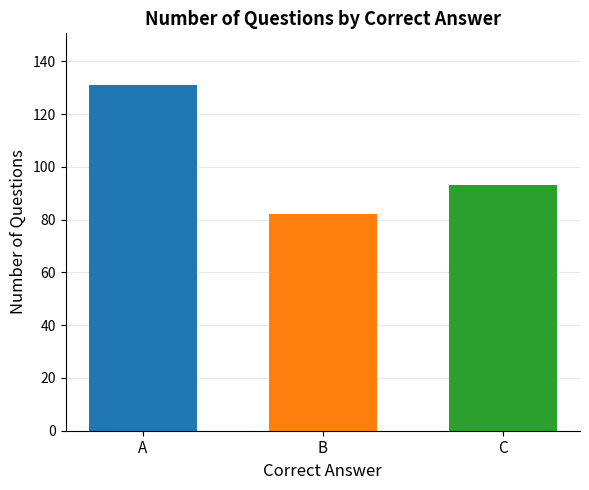

What is the difference between the maximum and minimum values?

49